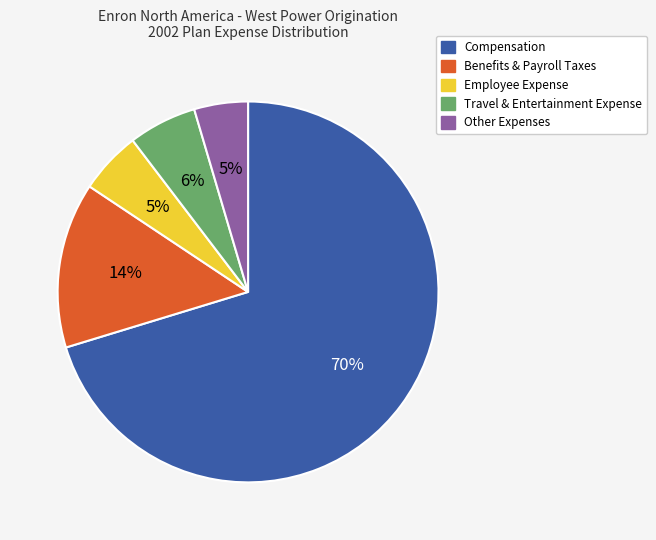

Between Employee Expense and Benefits & Payroll Taxes, which is larger?

Benefits & Payroll Taxes